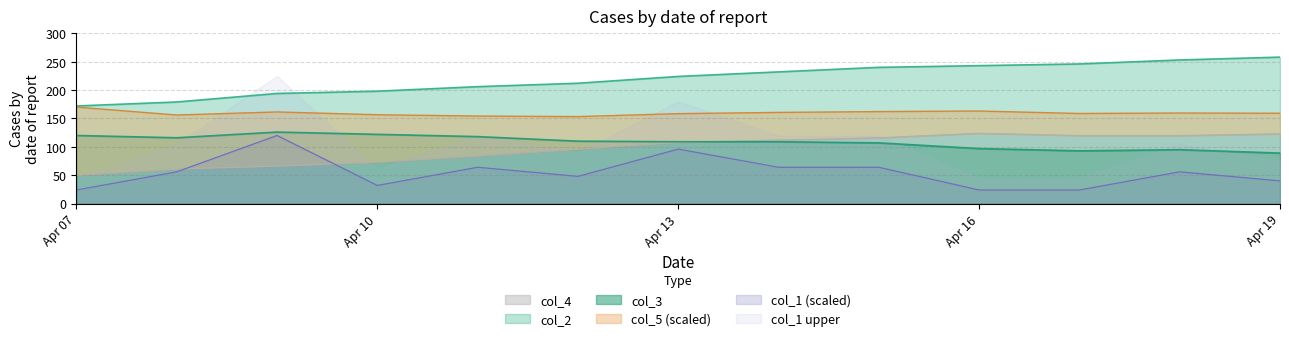

What is the value of the col_1 point at the 12th from the left?

56